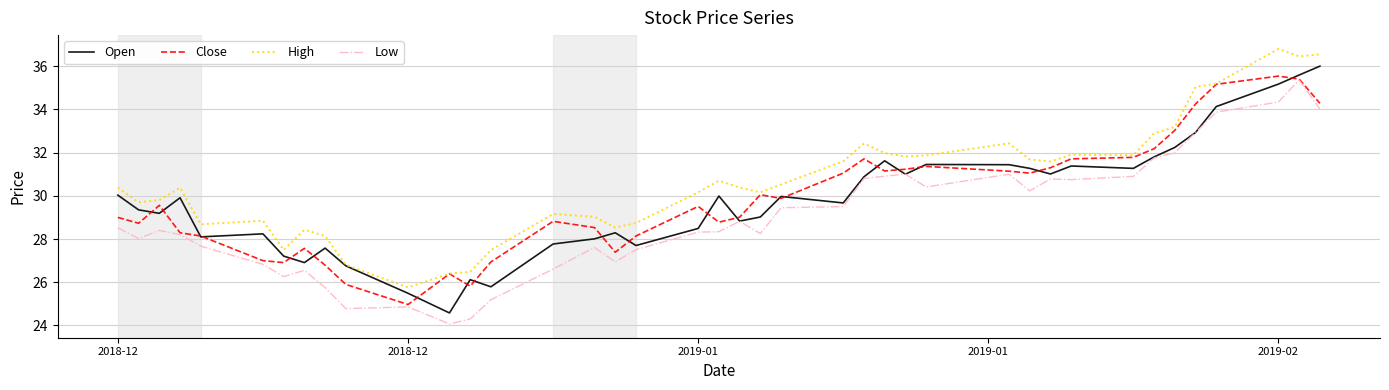

What is the highest value of the Close series?

35.5